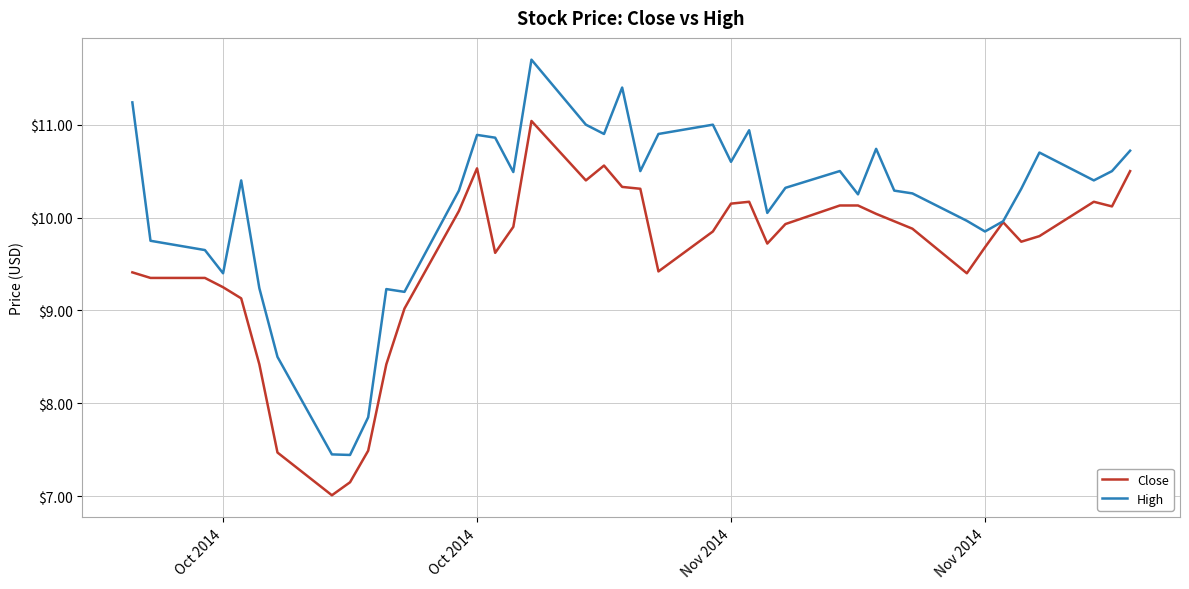

List the series in order of their overall mean, lowest first.

Close, High